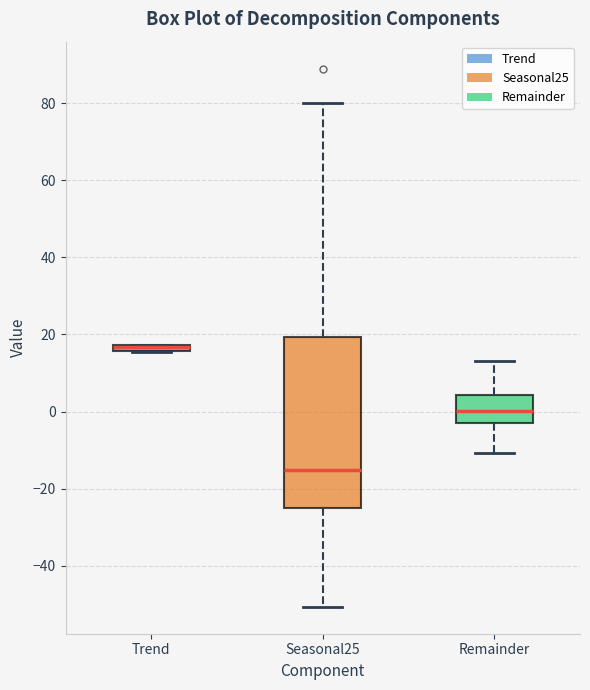

Where is the upper edge of the box for Trend on the y-axis? The values are not printed on the chart, so give them approximately, as read against the axis.

18